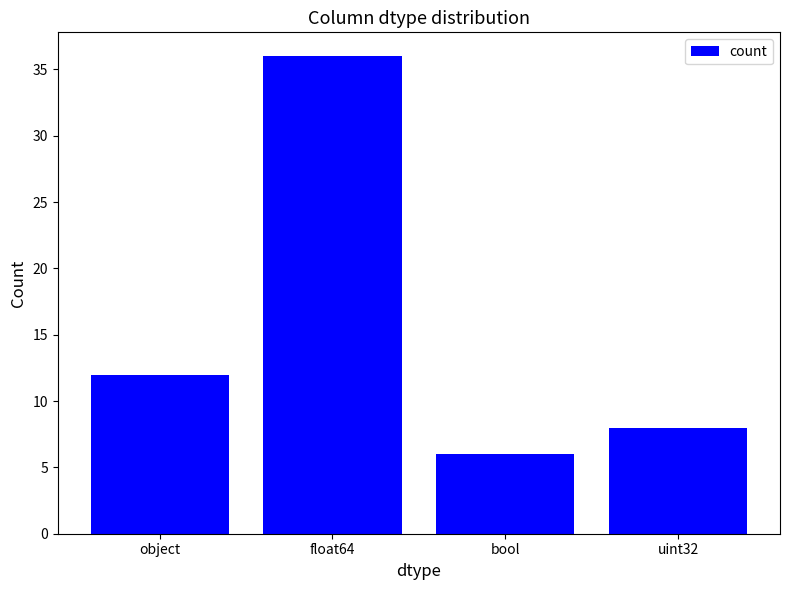

What is the change in value from object to bool?

-6